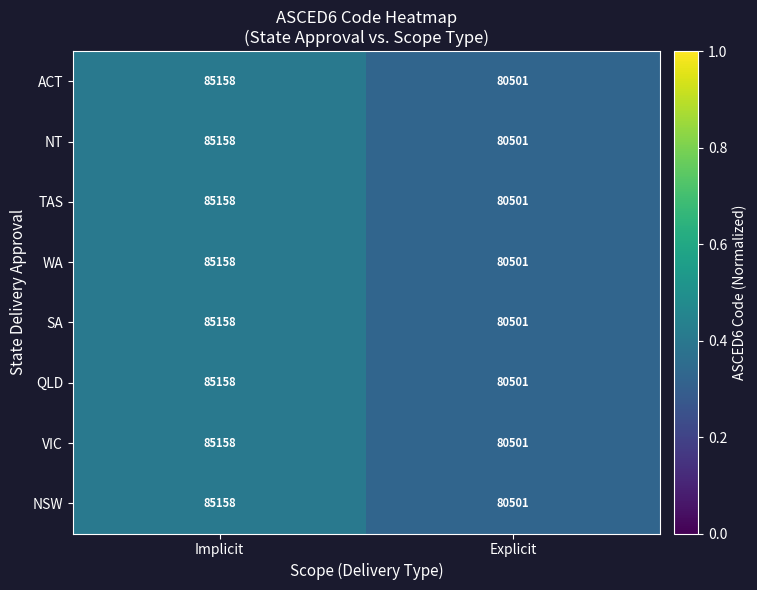

What is the difference between the ACT values at Implicit and Explicit?

4657